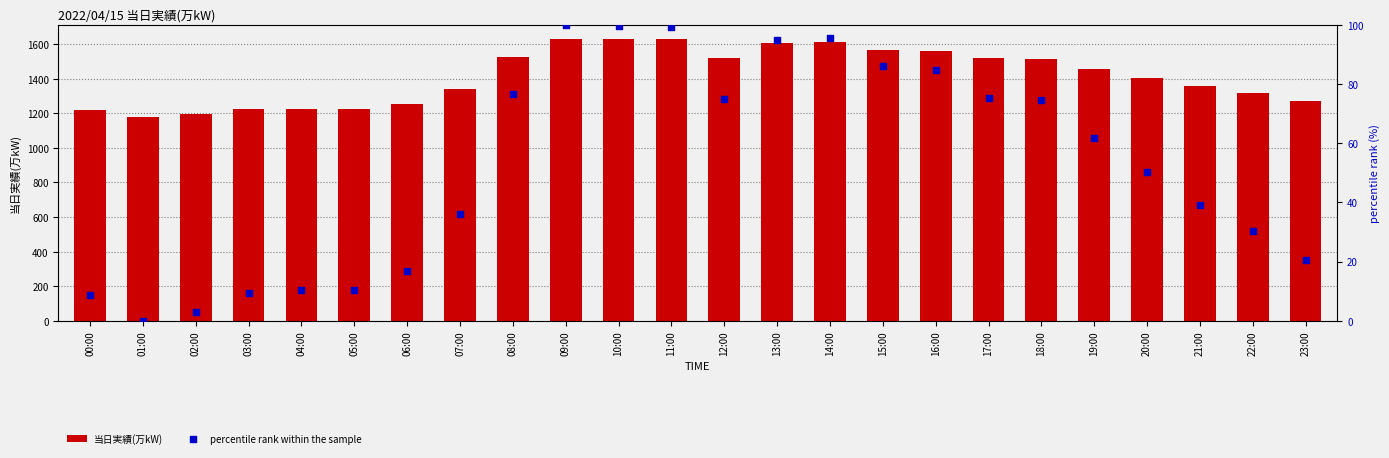

Which series contains the highest Y value?

当日実績(万kW)